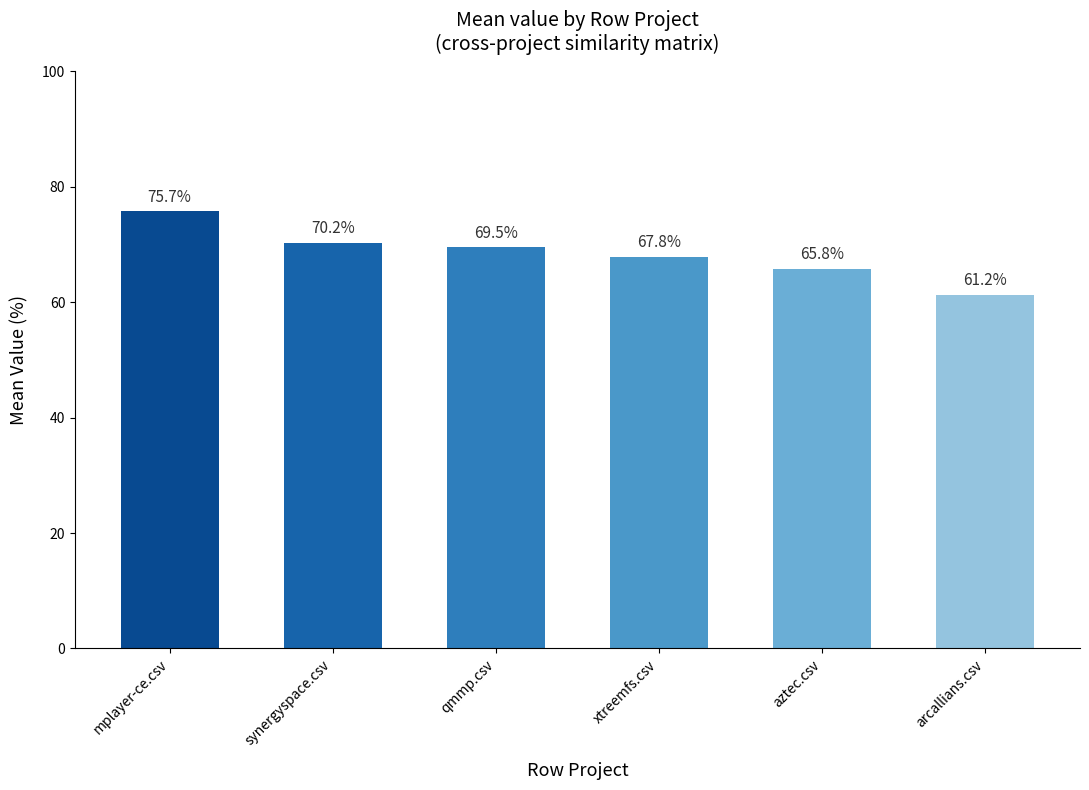

Which has a higher value, mplayer-ce.csv or aztec.csv?

mplayer-ce.csv